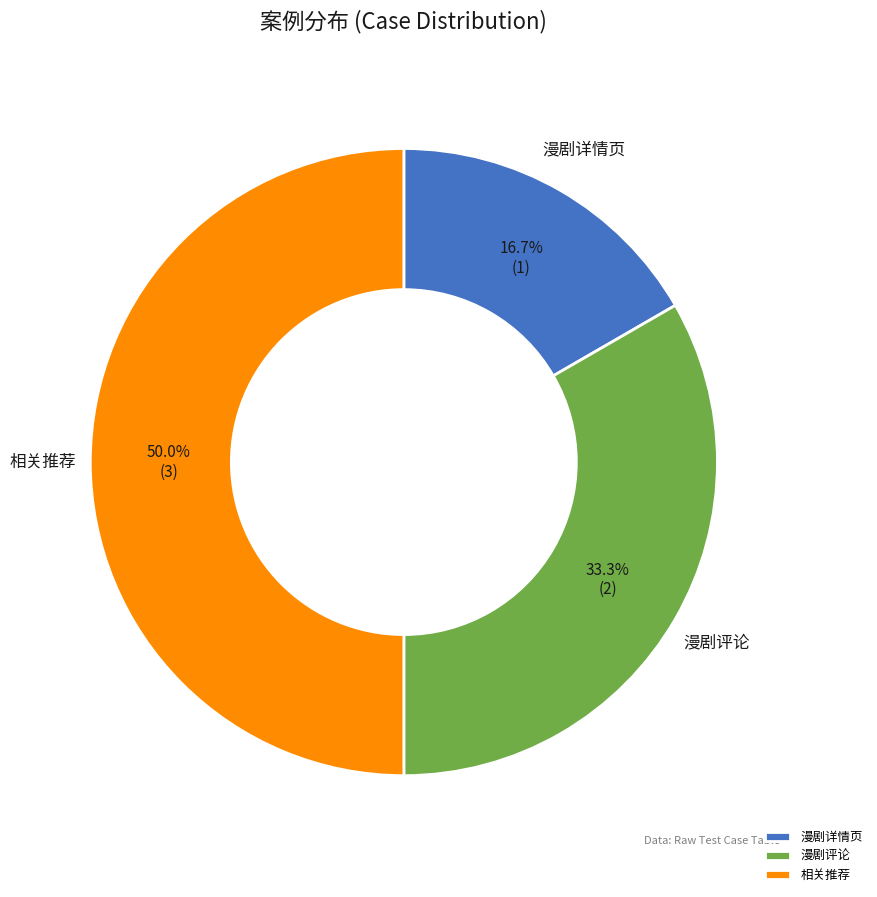

Between 漫剧详情页 and 漫剧评论, which is larger?

漫剧评论